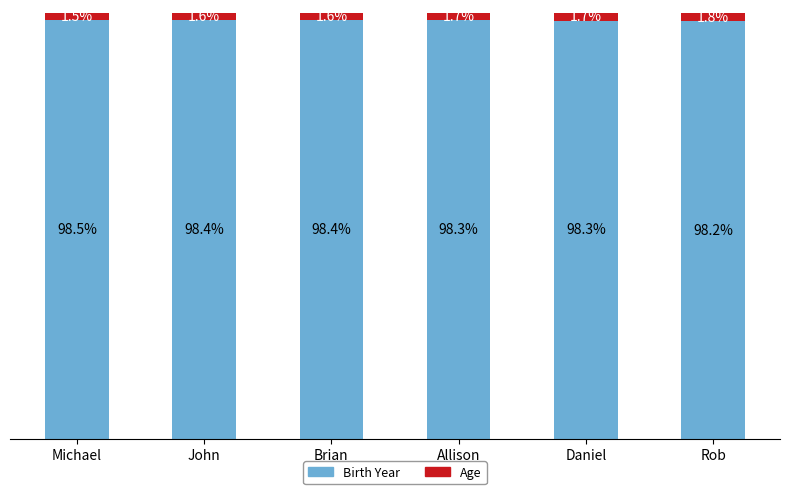

What are all the series names shown in the legend?

Birth Year, Age